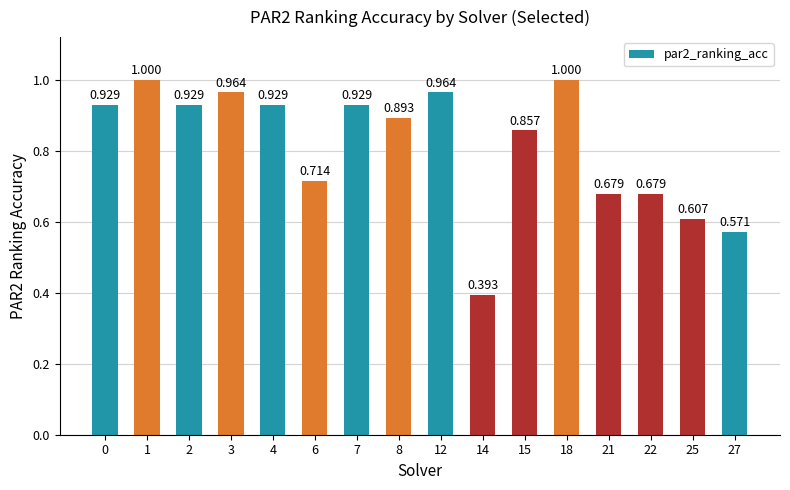

Reading left to right, what are all the values shown in this chart?

0=0.9	1=1.0	2=0.9	3=1.0	4=0.9	6=0.7	7=0.9	8=0.9	12=1.0	14=0.4	15=0.9	18=1.0	21=0.7	22=0.7	25=0.6	27=0.6